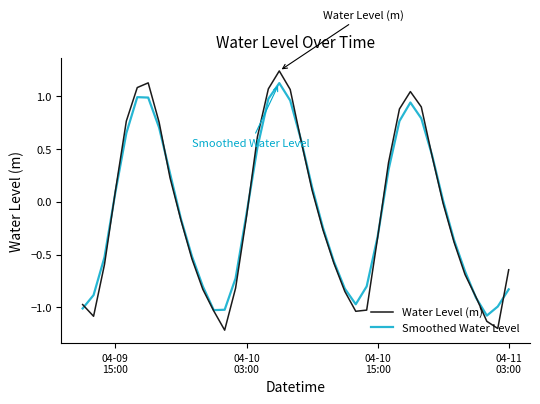

List the series in order of their peak value, highest first.

Water Level (m), Smoothed Water Level